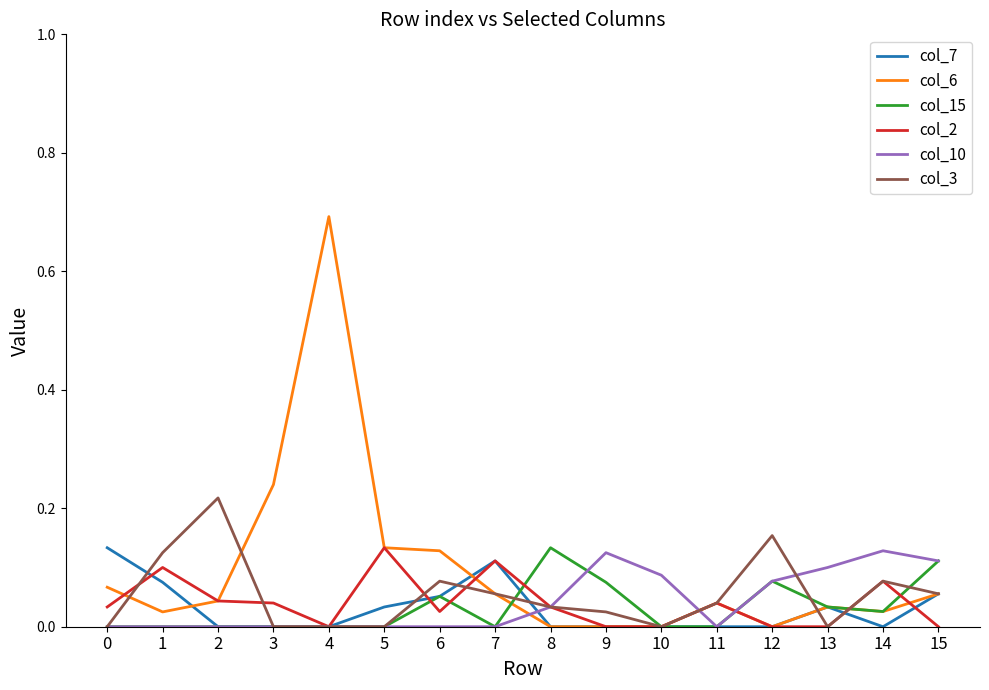

Is it true that col_3 equals 0.0 at 5?

True